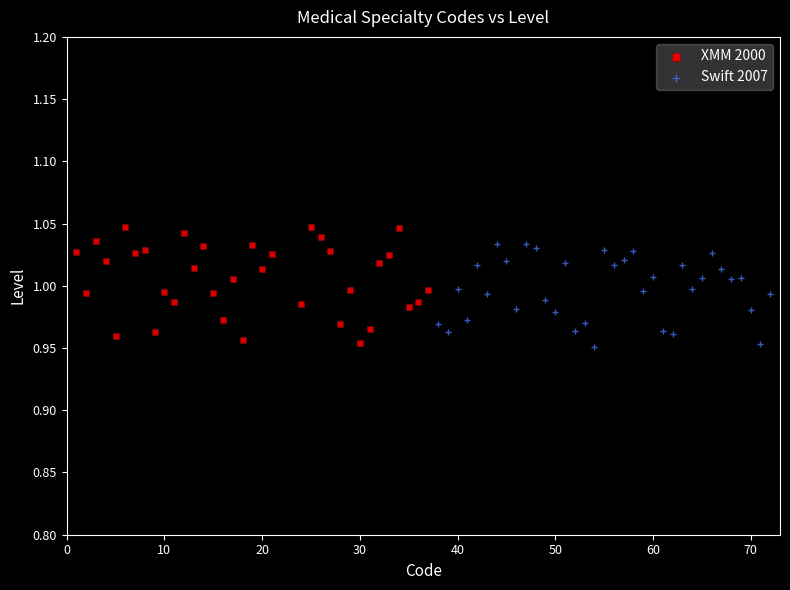

What are all the series names shown in the legend?

XMM 2000, Swift 2007